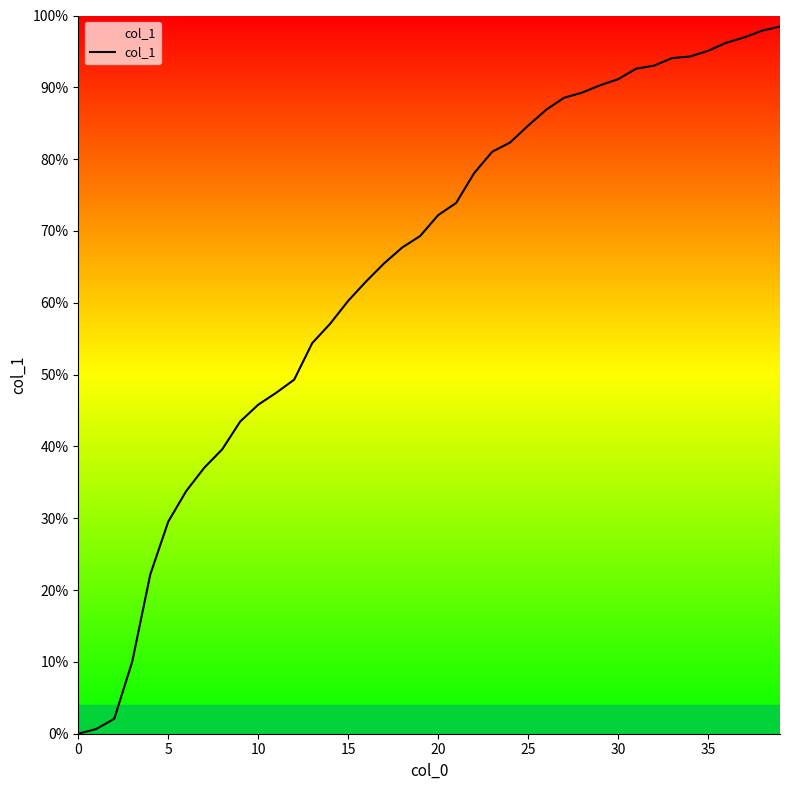

What is the difference between the maximum and minimum values?

98.5